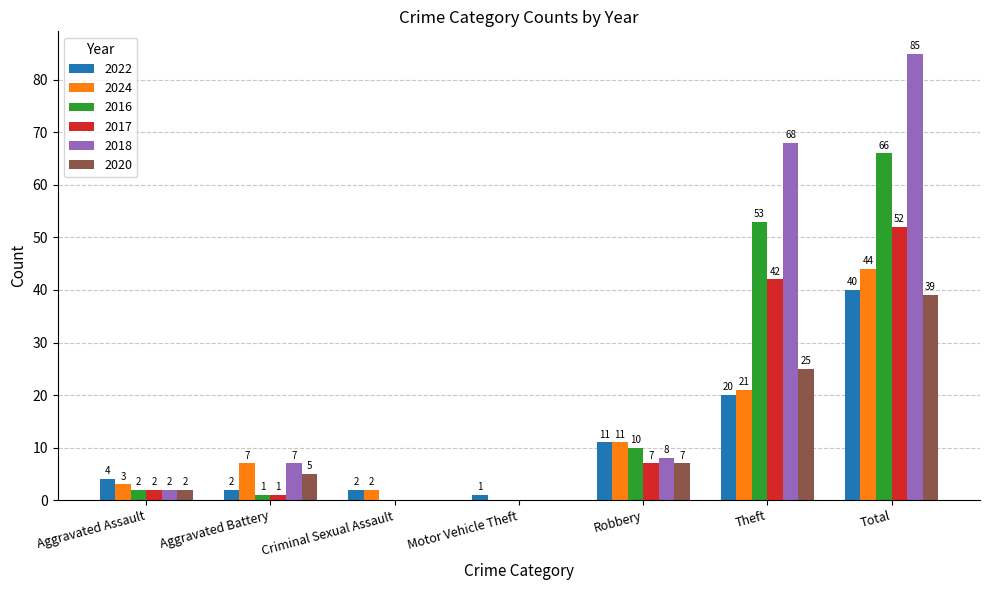

Which series changed the most between Theft and Total?

2024